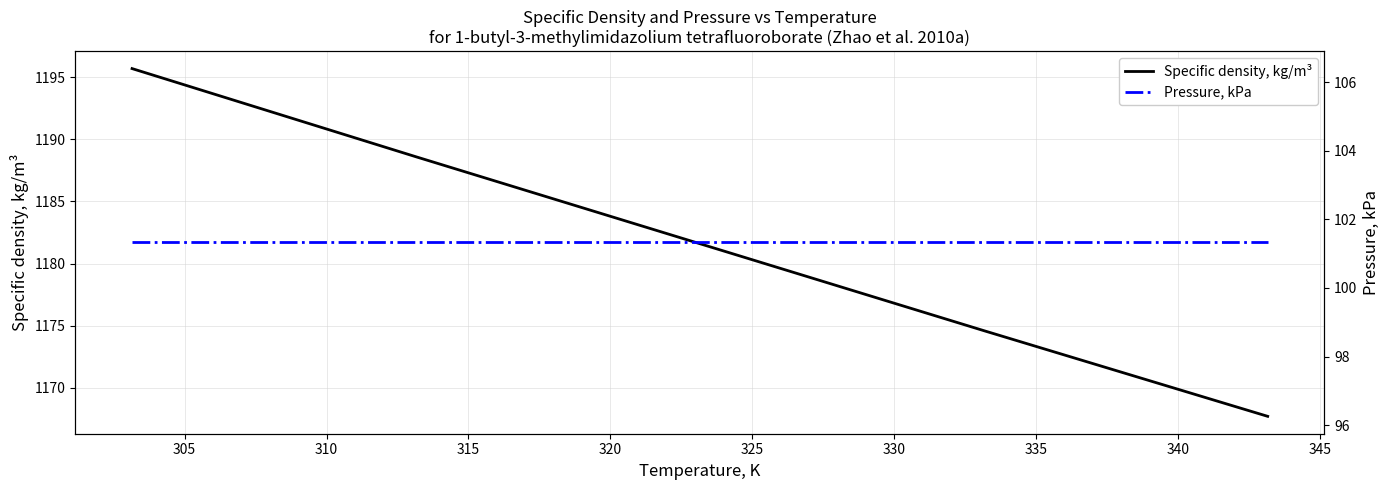

True or false: Pressure, kPa and Specific density, kg/m³ cross at least once.

False